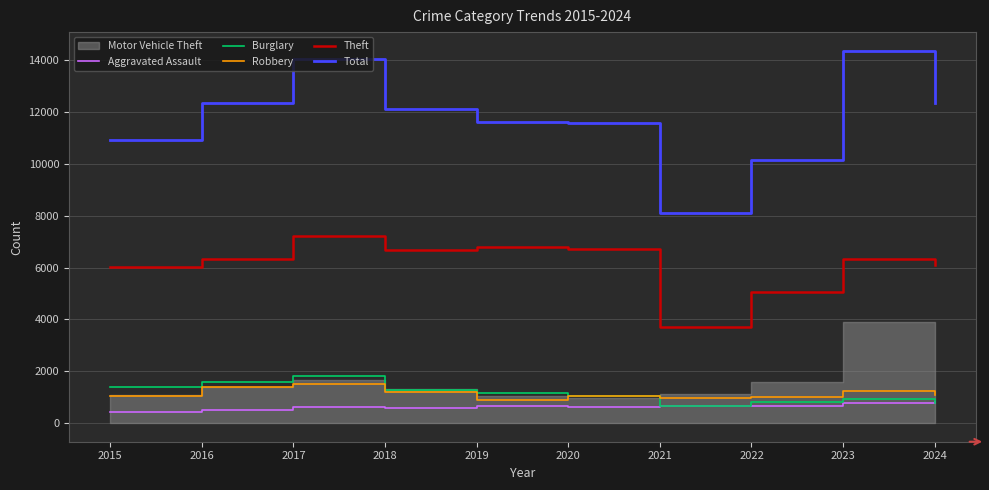

At 2019, list the series in order from largest to smallest.

Total, Theft, Burglary, Robbery, Aggravated Assault